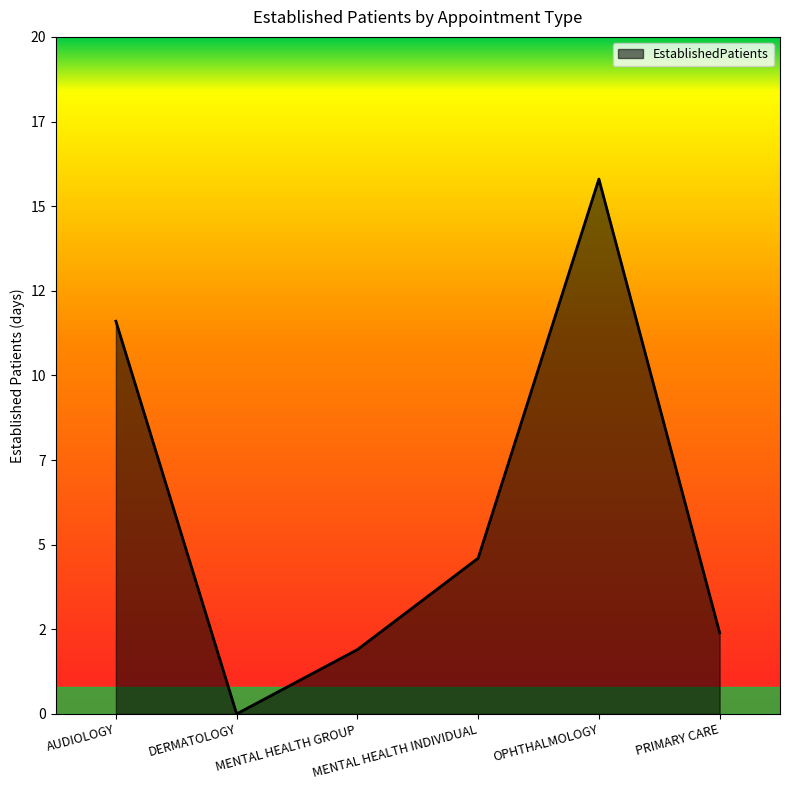

Does the chart display data point markers on the line(s)?

No